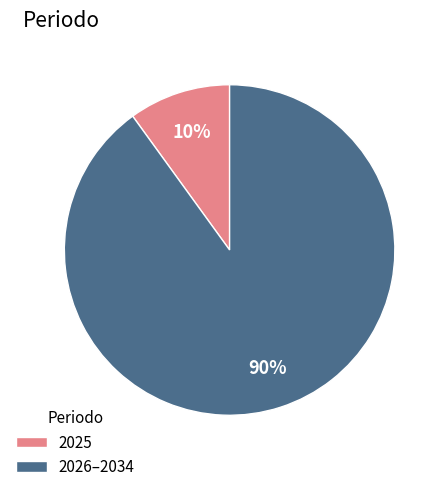

What is the smallest slice in the pie chart?

2025